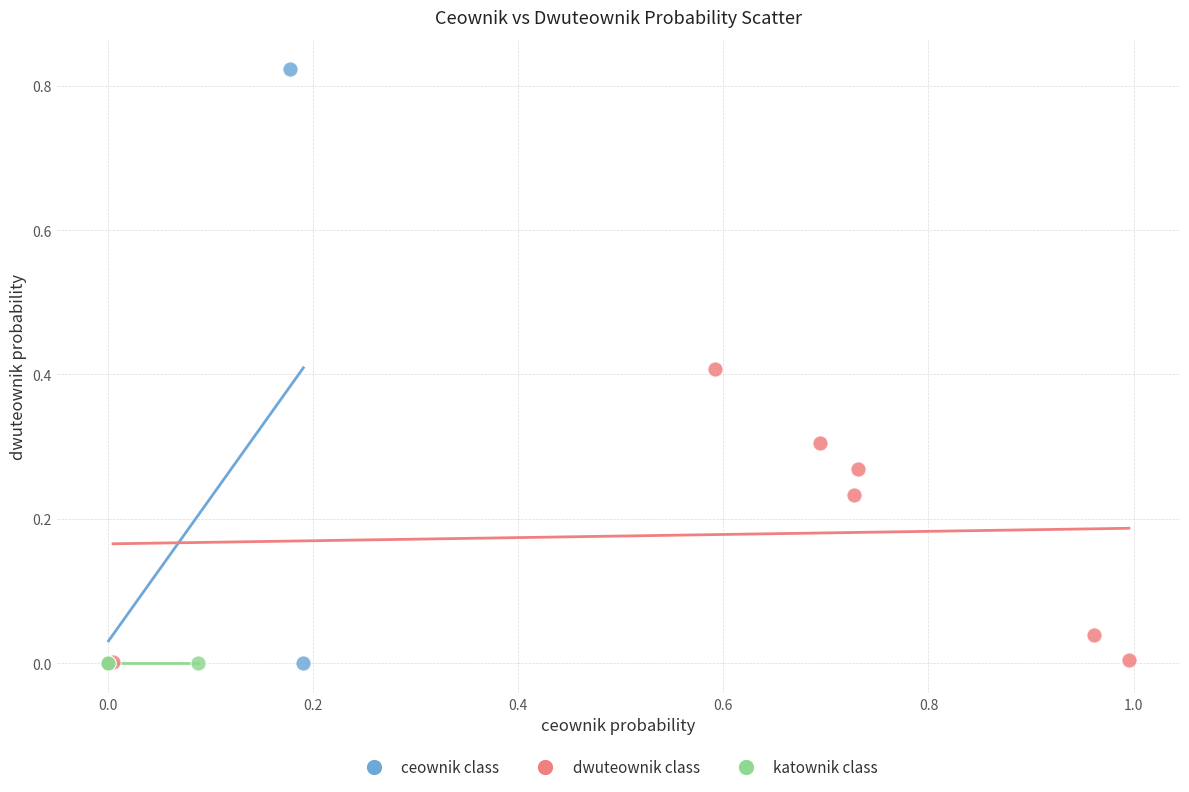

Which series reaches the maximum Y coordinate?

ceownik class